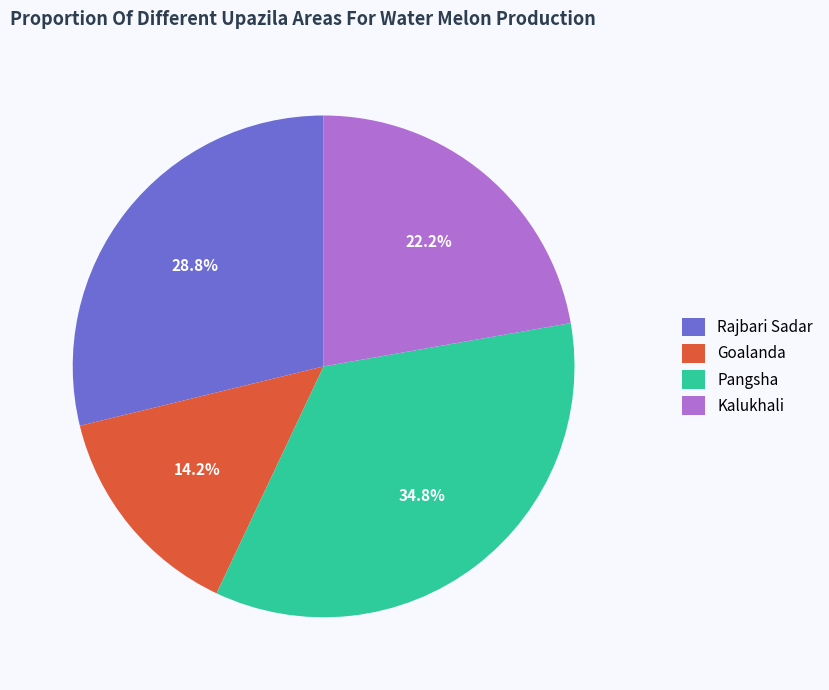

Which category has the smallest portion of the pie?

Goalanda